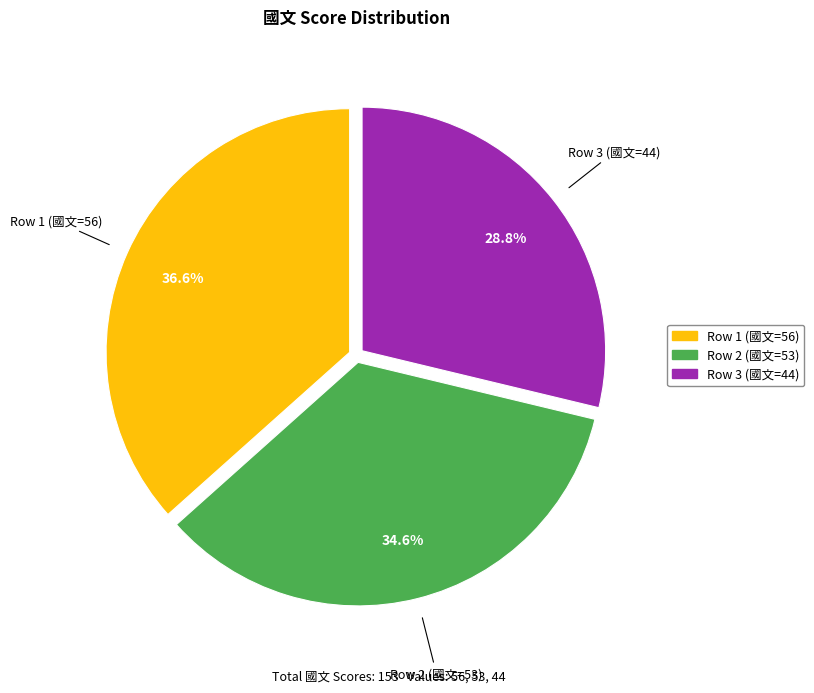

Is there any slice that represents more than half of the pie?

No